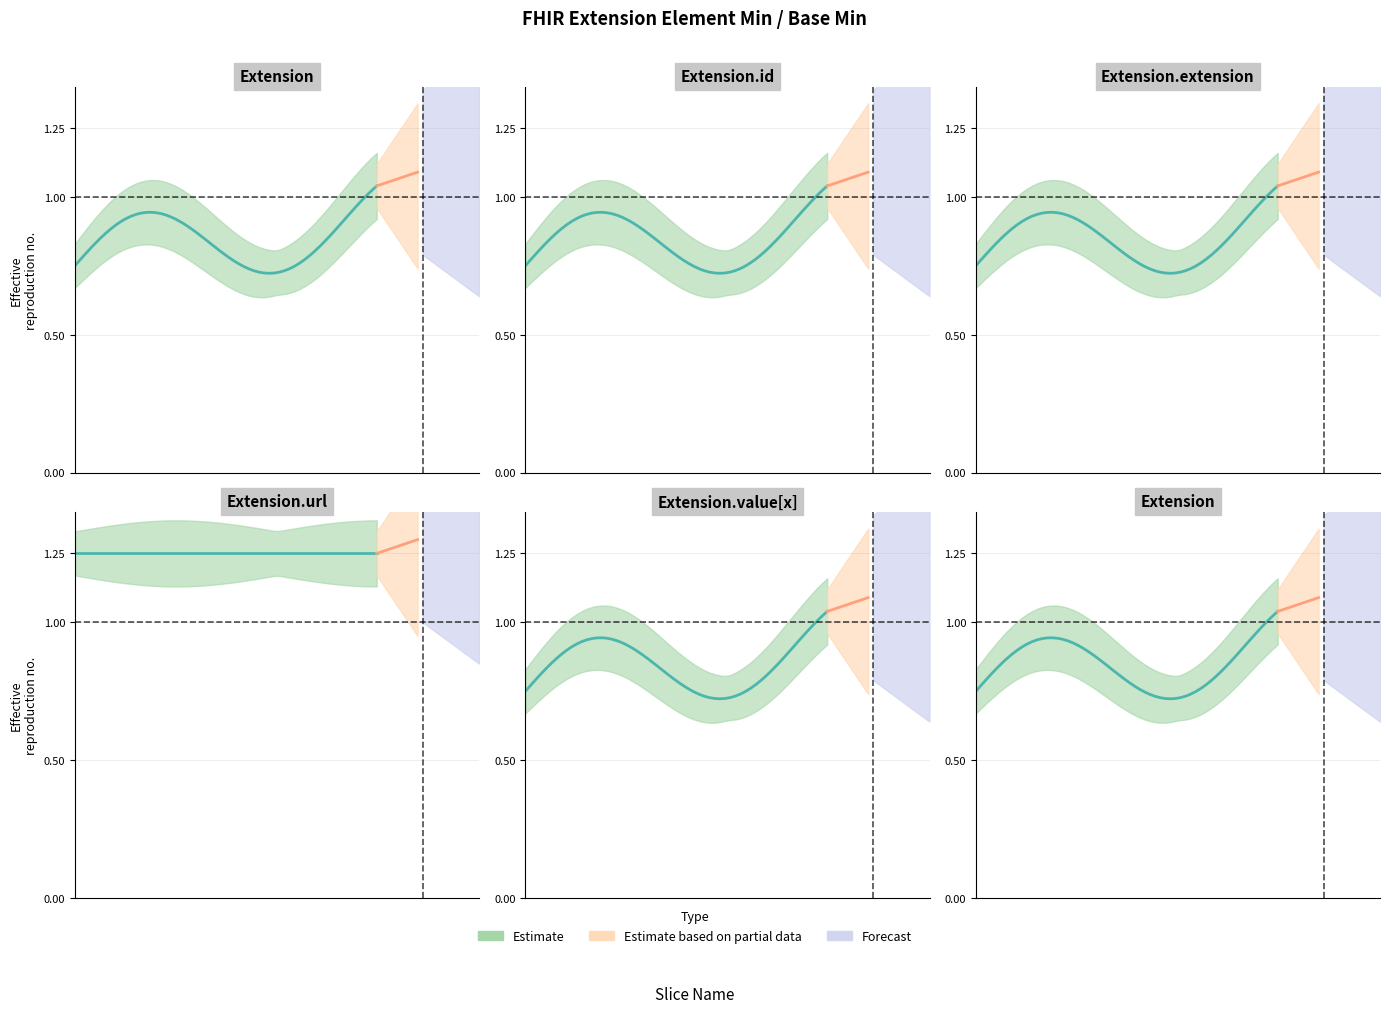

True or false: Min and Base Min intersect in this chart.

False